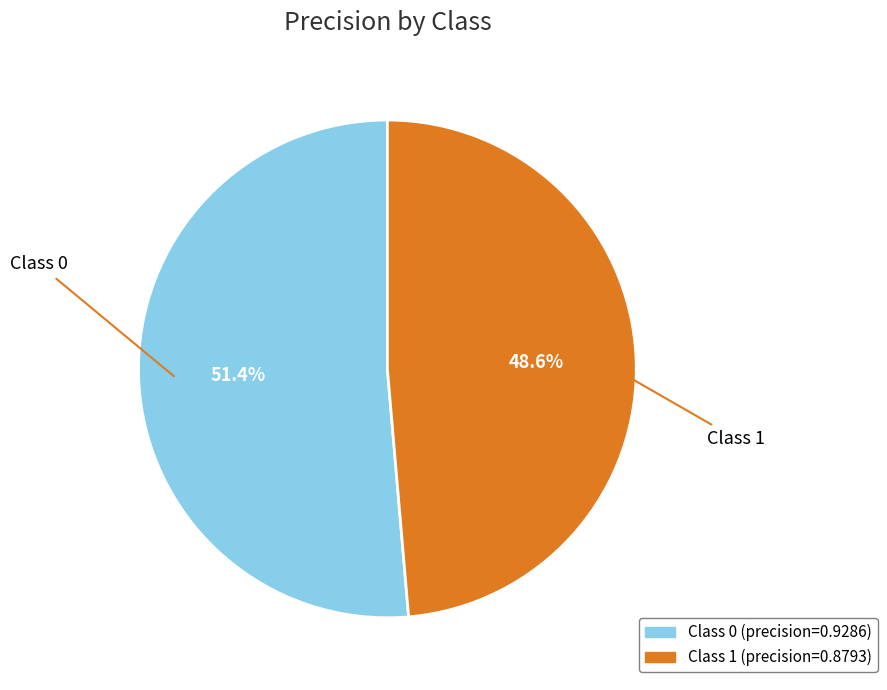

Is there any slice that represents more than half of the pie?

Yes